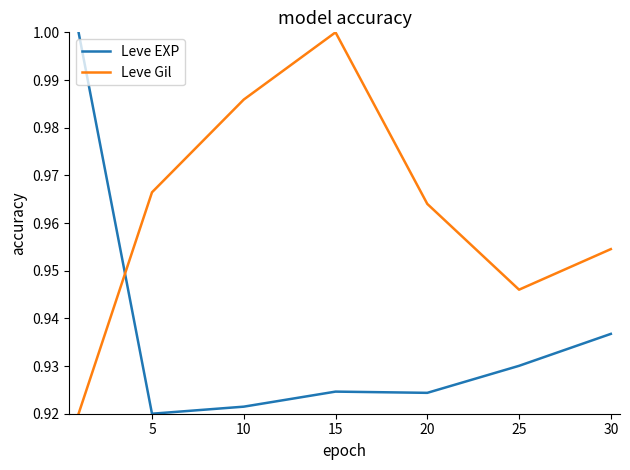

What is the sum of all Leve Gil values?

6.7